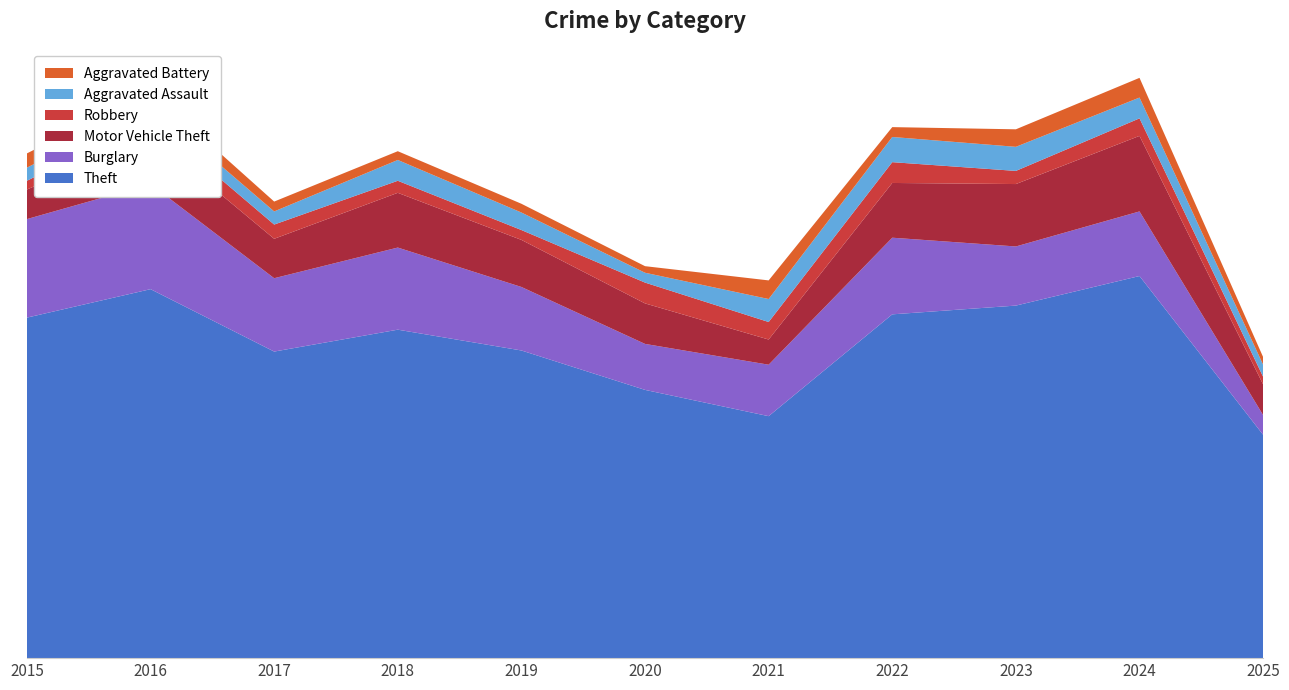

Reading right to left, extract all data points from this chart.

Theft: 2025=204	2024=349	2023=322	2022=314	2021=221	2020=245	2019=281	2018=300	2017=280	2016=337	2015=311
Burglary: 2025=18	2024=59	2023=54	2022=70	2021=47	2020=42	2019=58	2018=75	2017=67	2016=96	2015=90
Motor Vehicle Theft: 2025=28	2024=69	2023=57	2022=50	2021=23	2020=37	2019=43	2018=50	2017=36	2016=44	2015=27
Robbery: 2025=7	2024=16	2023=12	2022=19	2021=16	2020=19	2019=9	2018=11	2017=13	2016=15	2015=8
Aggravated Assault: 2025=11	2024=19	2023=22	2022=23	2021=21	2020=9	2019=16	2018=19	2017=12	2016=13	2015=12
Aggravated Battery: 2025=7	2024=18	2023=16	2022=9	2021=17	2020=6	2019=8	2018=8	2017=9	2016=13	2015=13